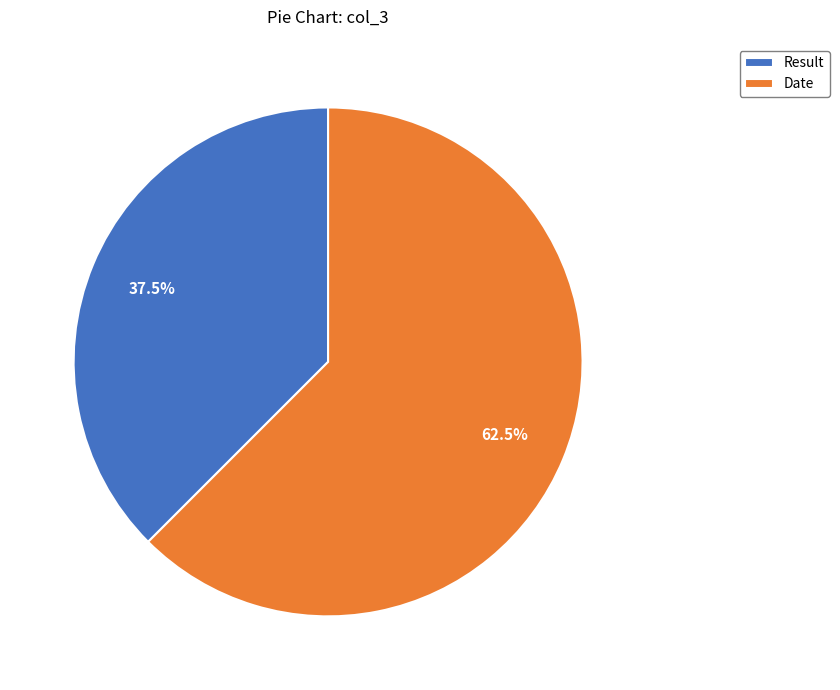

What percentage do Date and Result together represent?

100.0%